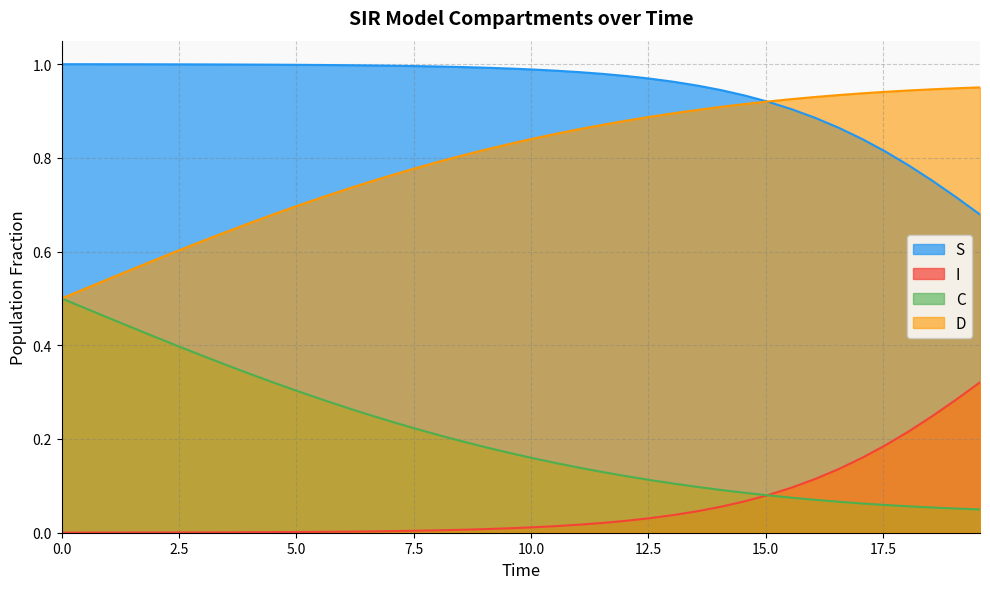

Does the chart display data point markers on the line(s)?

No